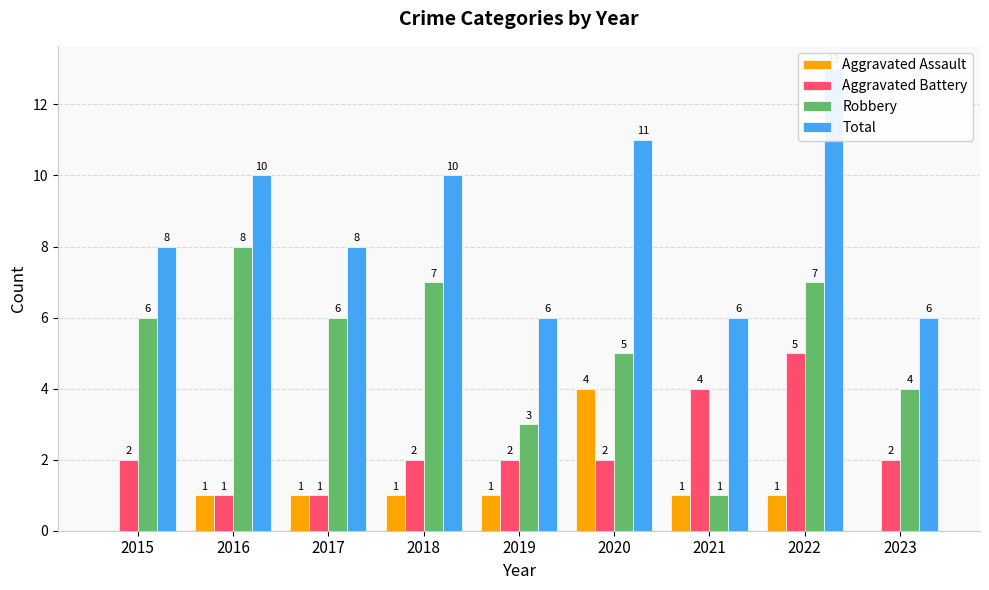

Which series has the widest spread of values?

Robbery